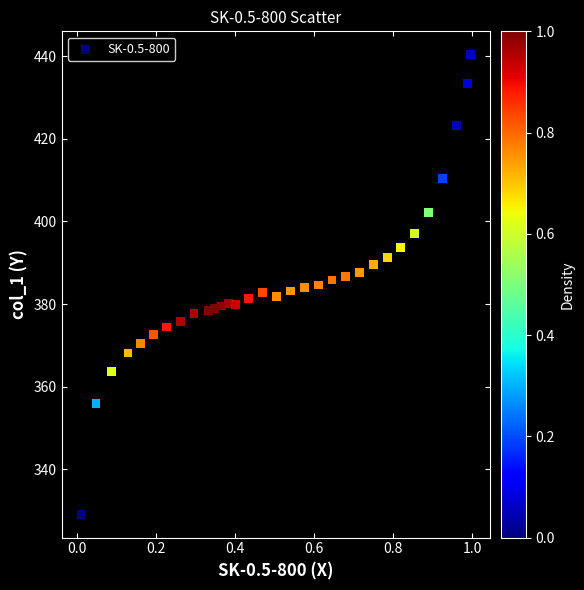

What is the range of X values (max minus min)?

1.0